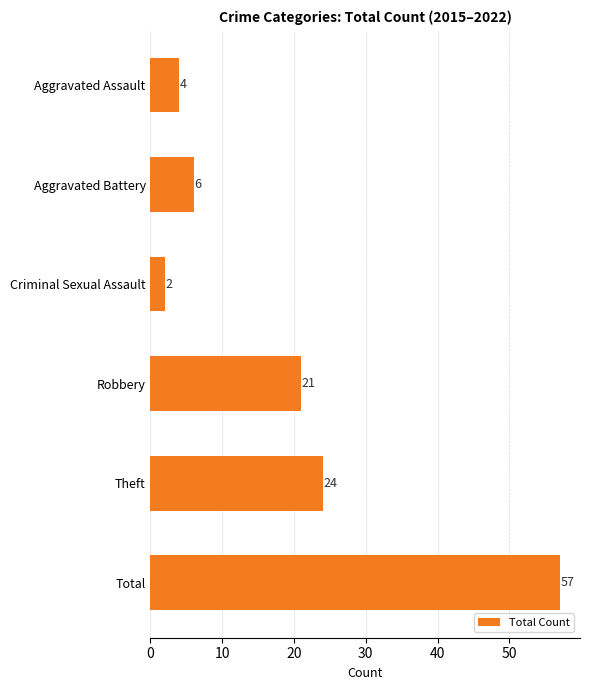

What is the sum of all values?

114